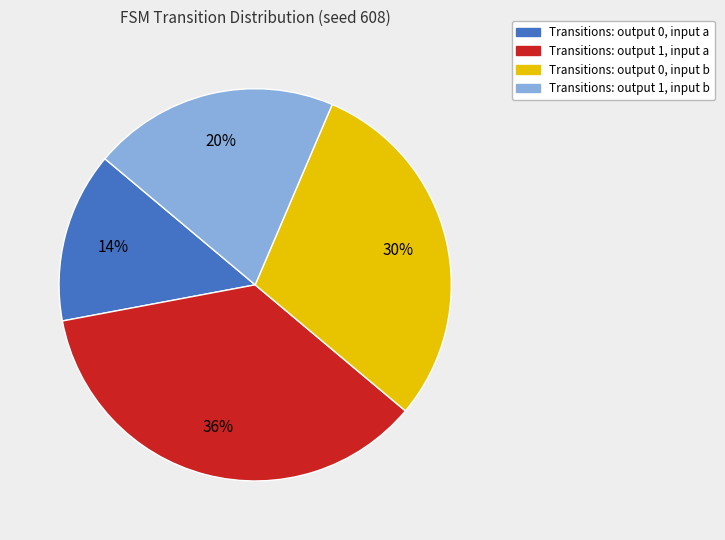

Is there any slice that represents more than half of the pie?

No